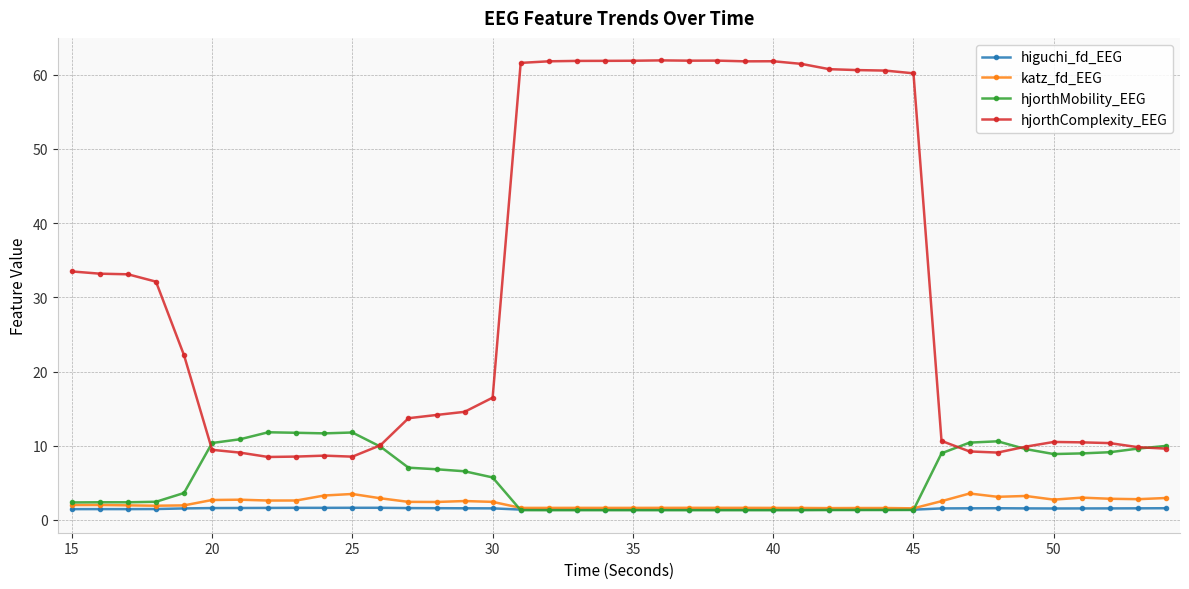

True or false: hjorthMobility_EEG has more than 1 interior local peaks.

True